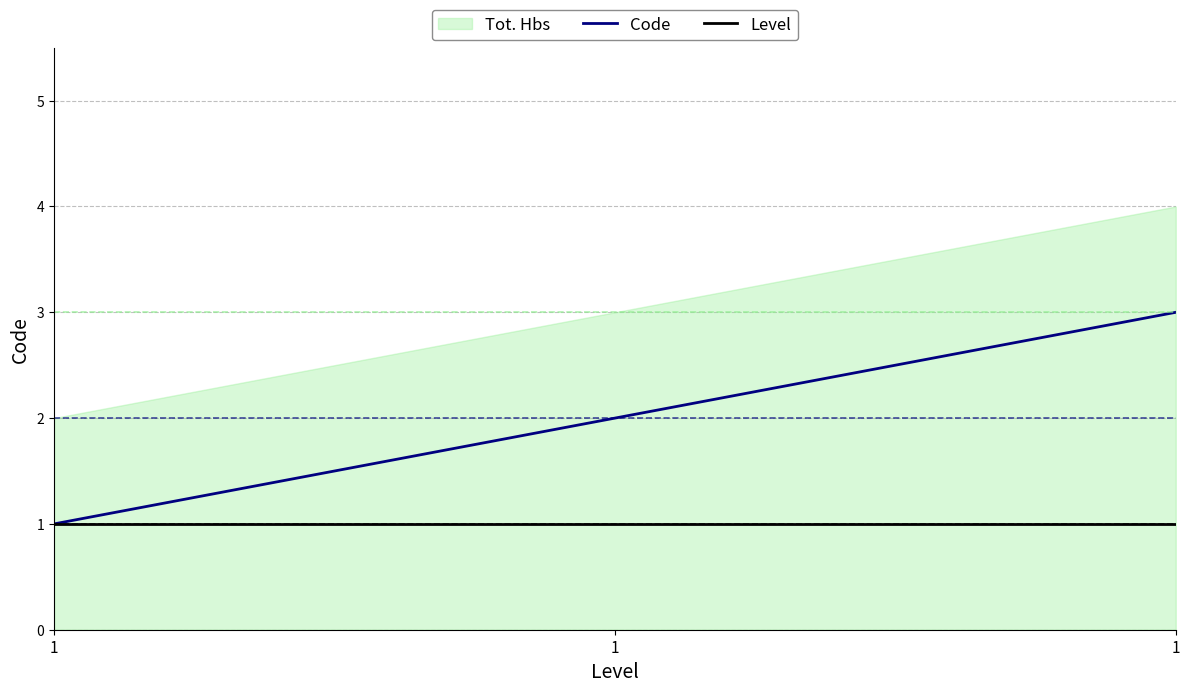

How many data points in Code are less than 2?

1